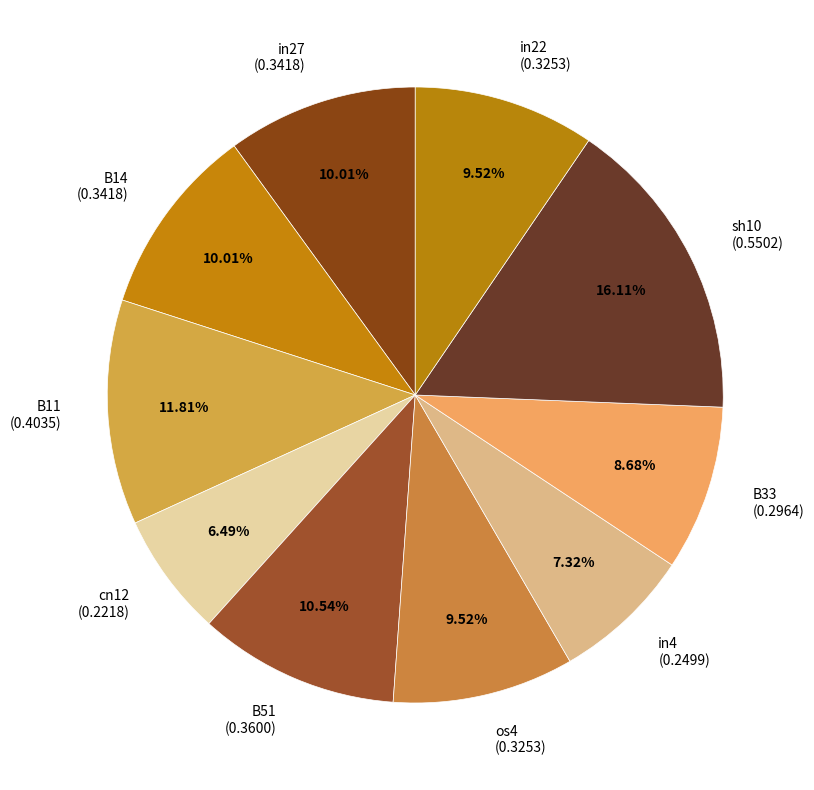

Is the sum of B11 (0.4035) and B51 (0.3600) greater than half?

No